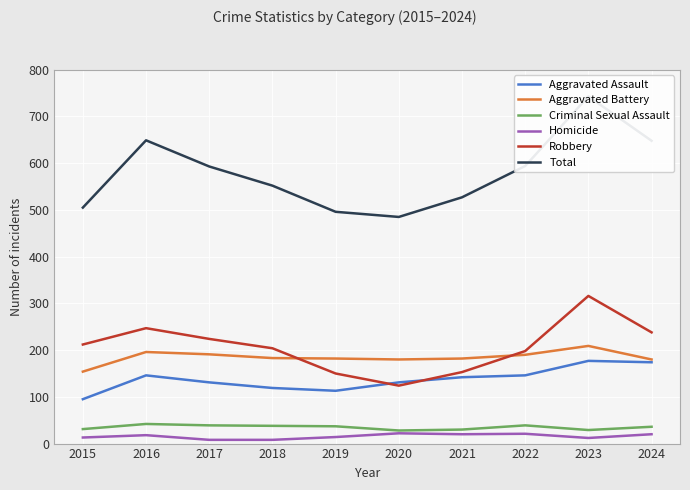

What is the value of the Criminal Sexual Assault point at the 8th from the left?

39